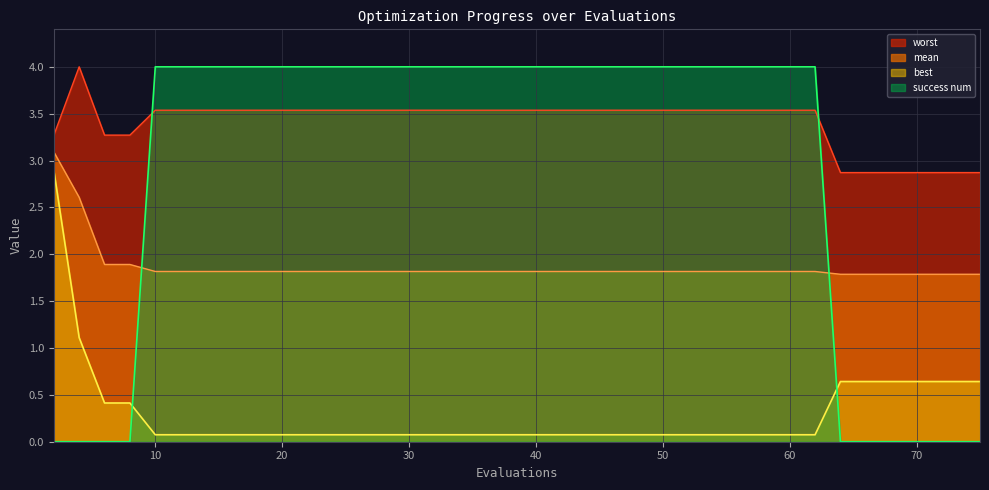

The value of mean at 16 is 1.8. True or false?

True